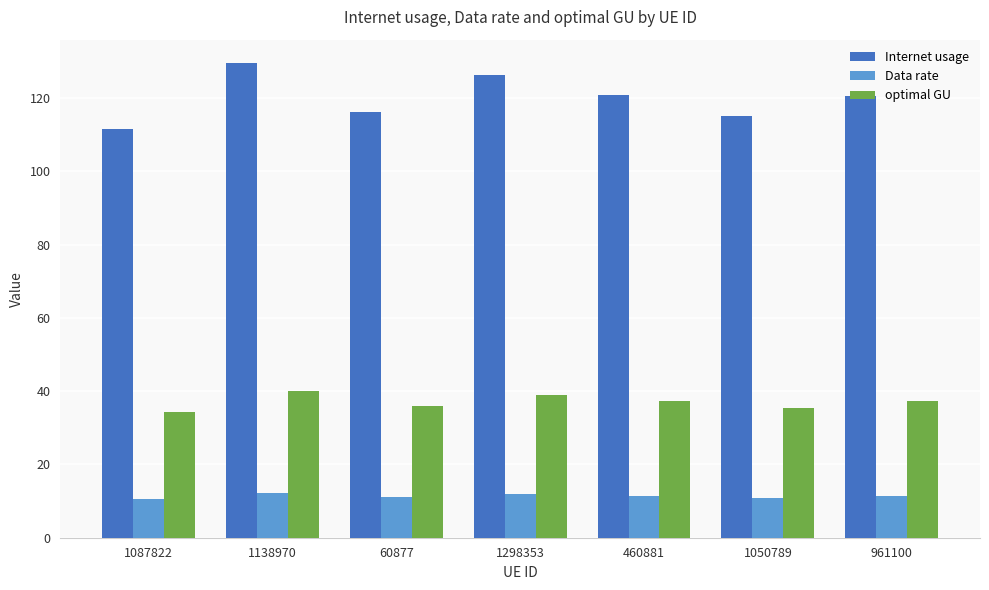

What is the value of the optimal GU bar at the 4th from the left?

39.0